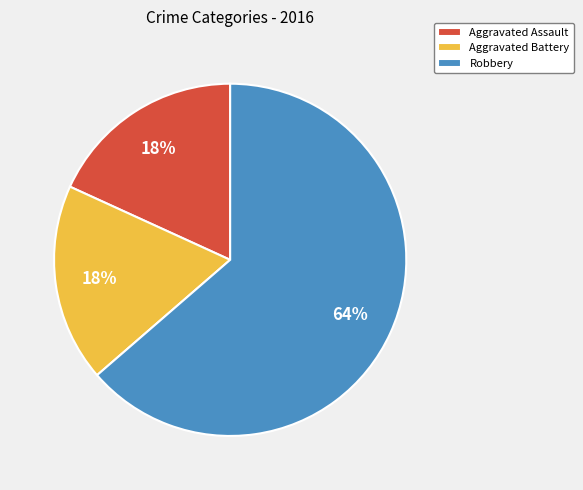

Is there a majority slice in this chart?

Yes